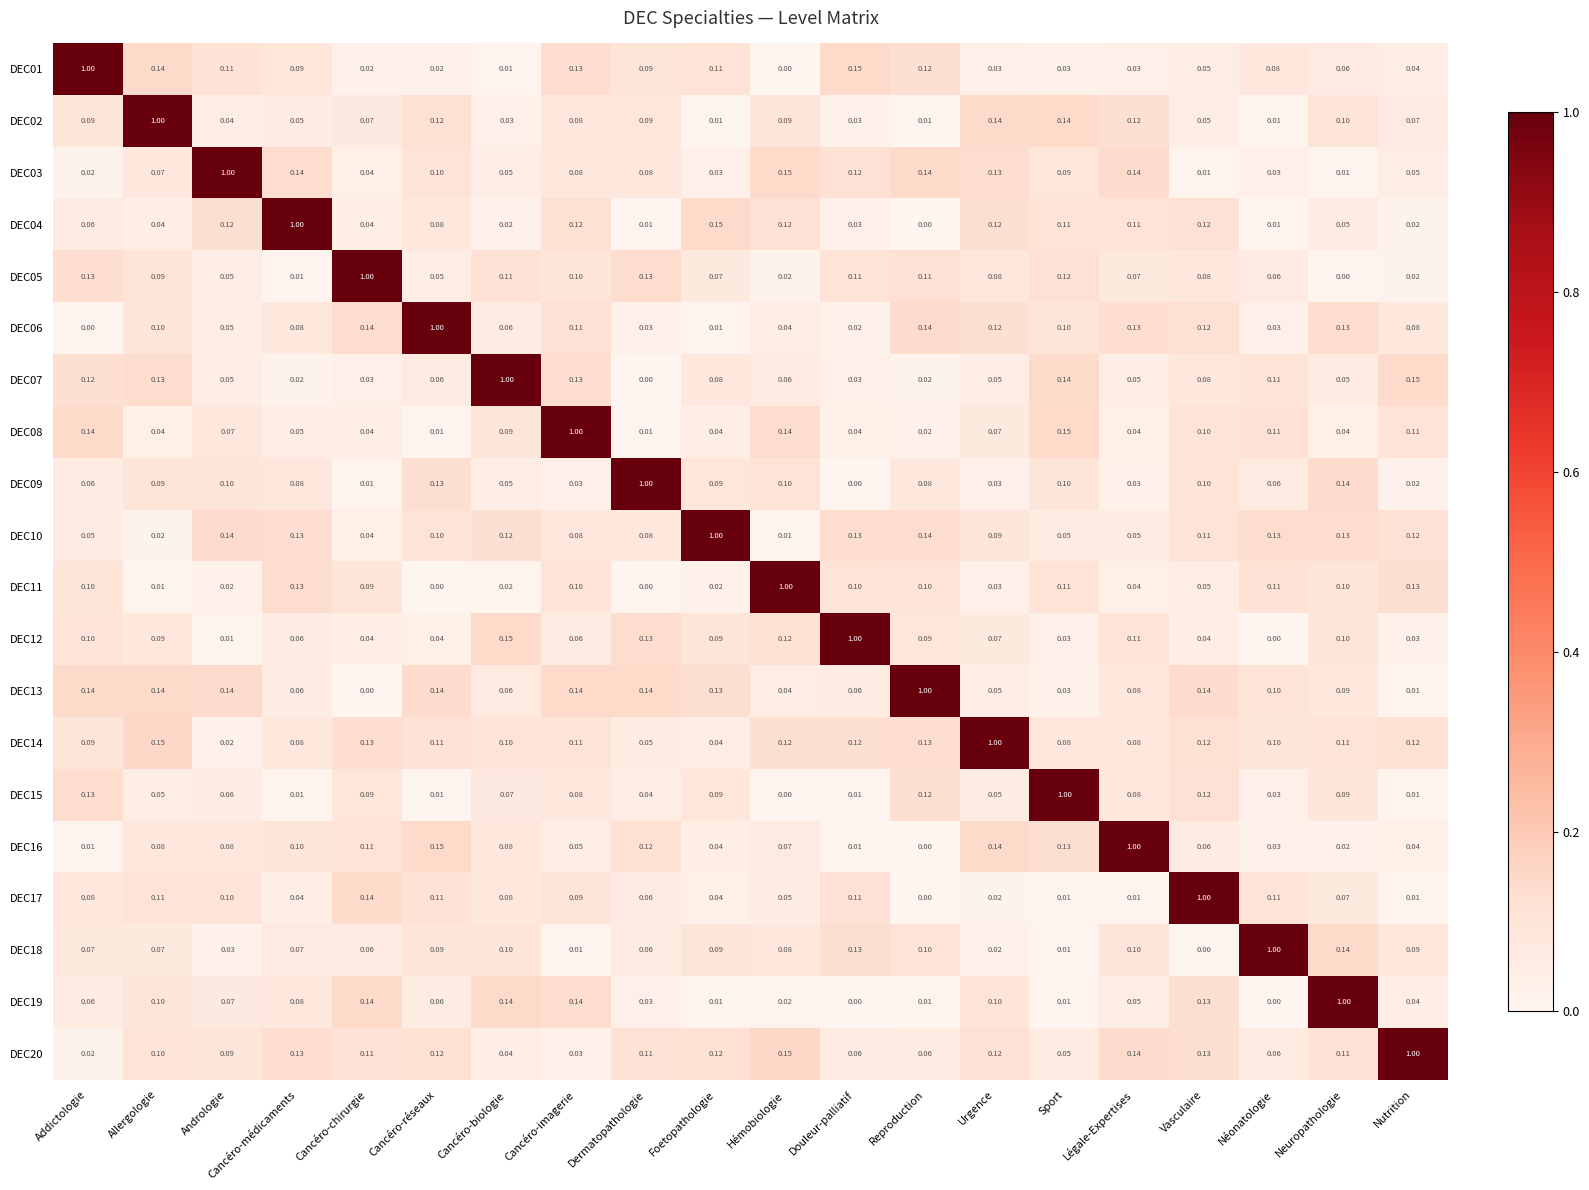

At which label does DEC11 reach its peak?

Hémobiologie